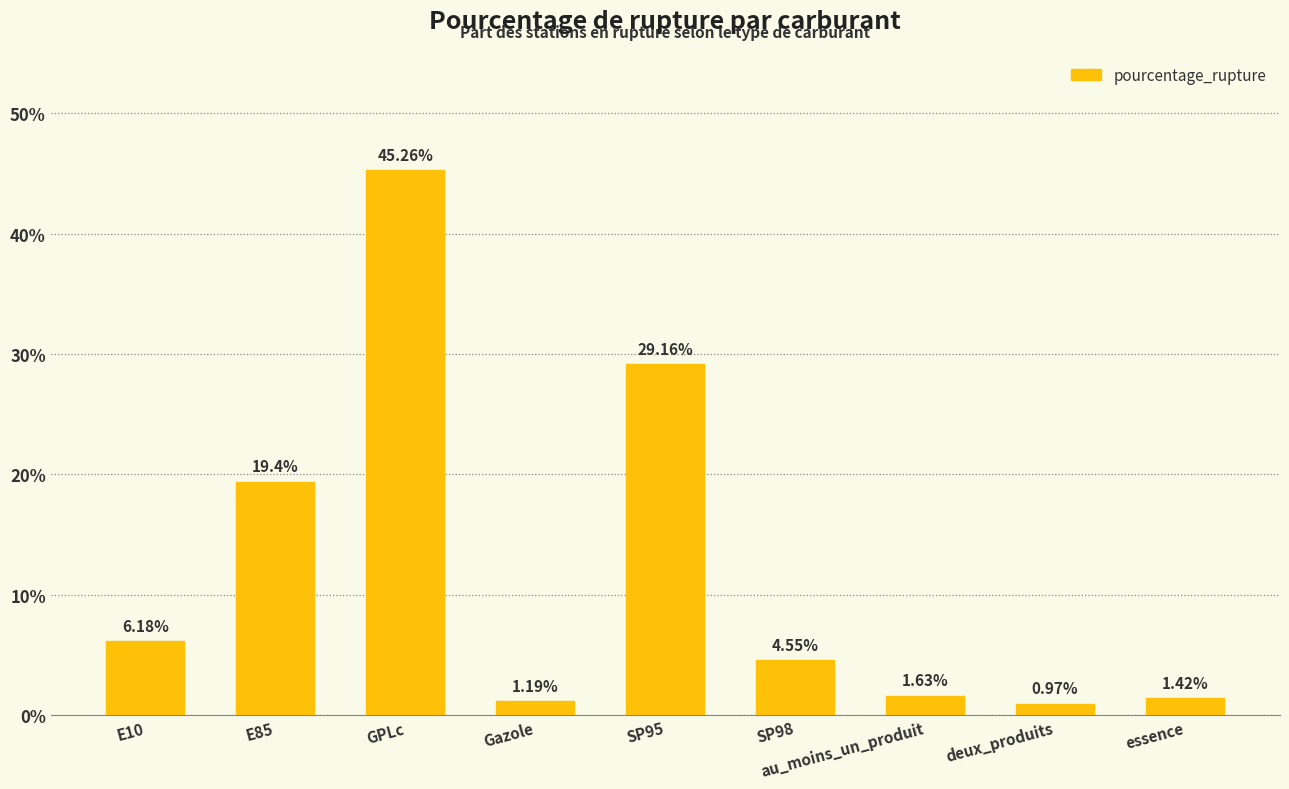

Does the chart contain any negative values?

No